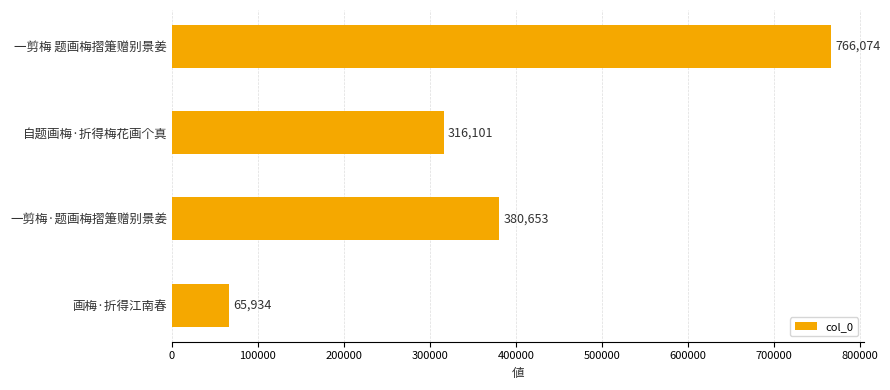

The value at 自题画梅·折得梅花画个真 is 316101. True or false?

True